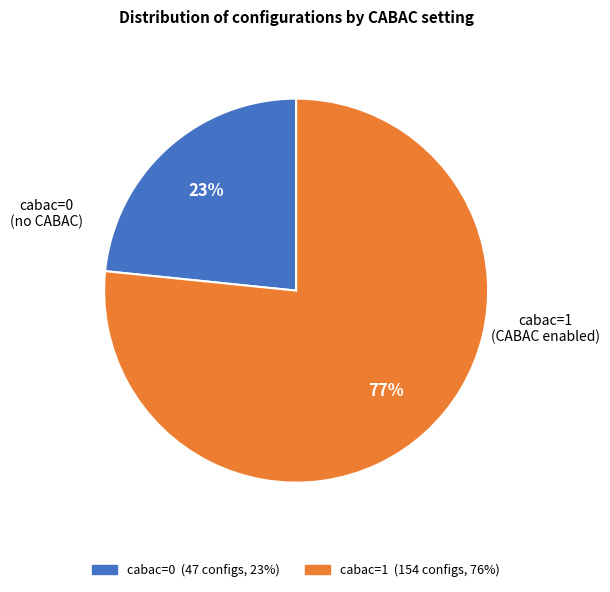

What is the largest slice in the pie chart?

cabac=1